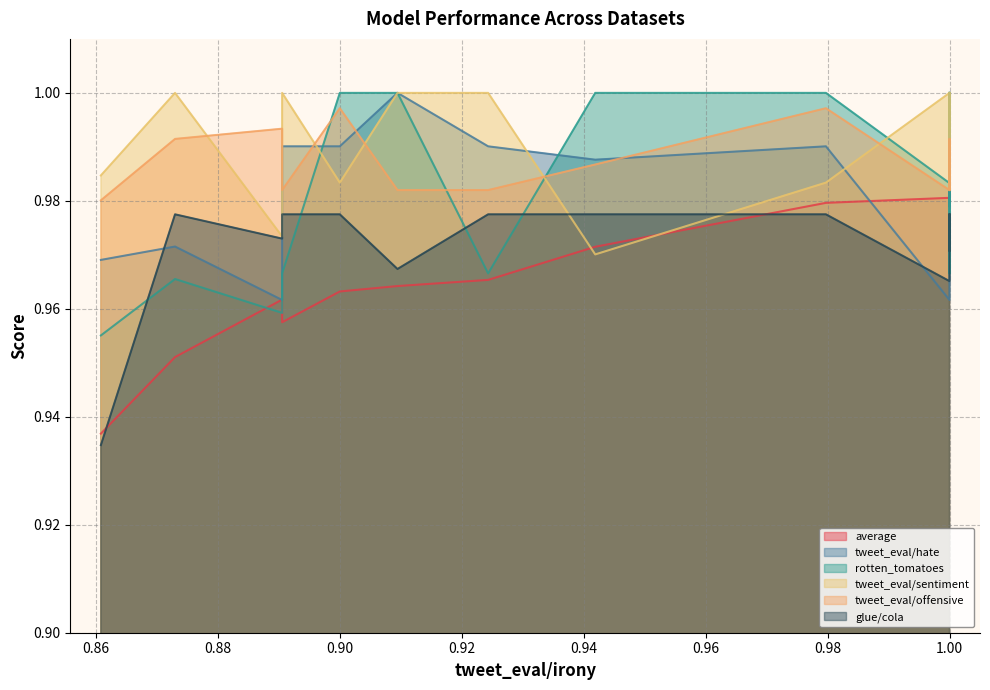

Does the chart have visible grid lines?

Yes